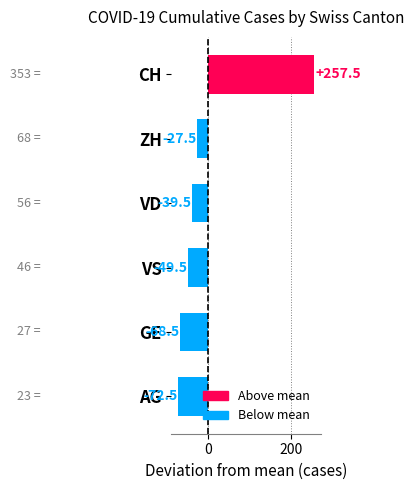

How many series are shown in this chart?

1